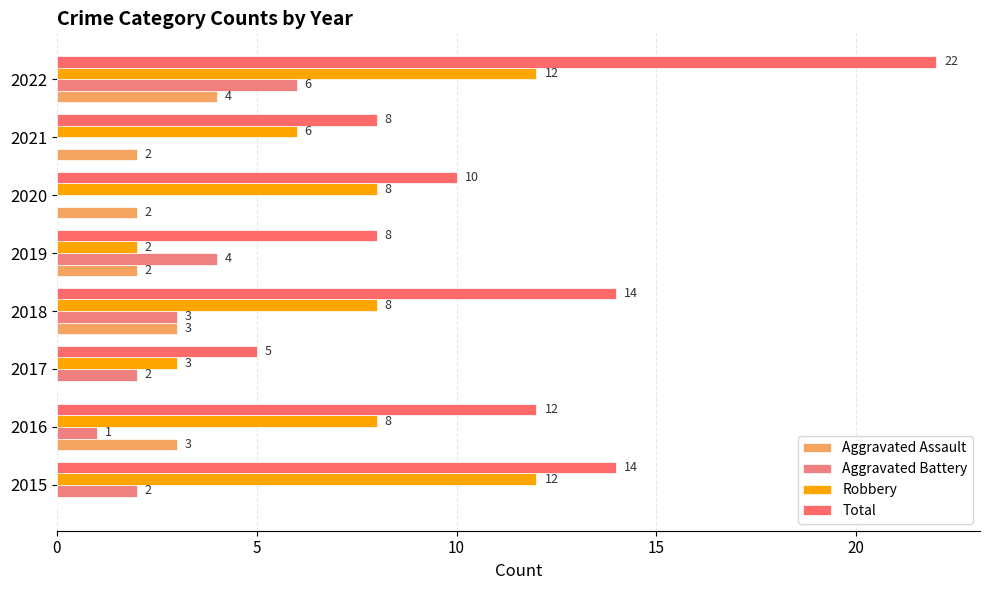

At which label does Aggravated Assault reach its peak?

2022